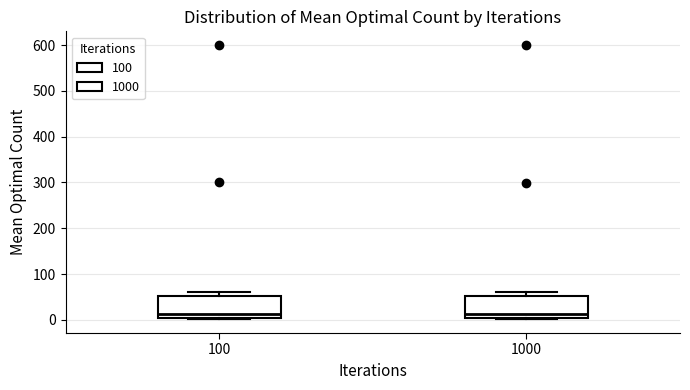

Reading left to right, transcribe this box plot: for each box, give where its median line is, the range the box spans, and where its two whiskers end, as read against the y-axis. The values are not printed on the chart, so give them approximately, as read against the axis.

100: median 10, box 0 to 50, whiskers 0 to 60
1000: median 10, box 0 to 50, whiskers 0 to 60